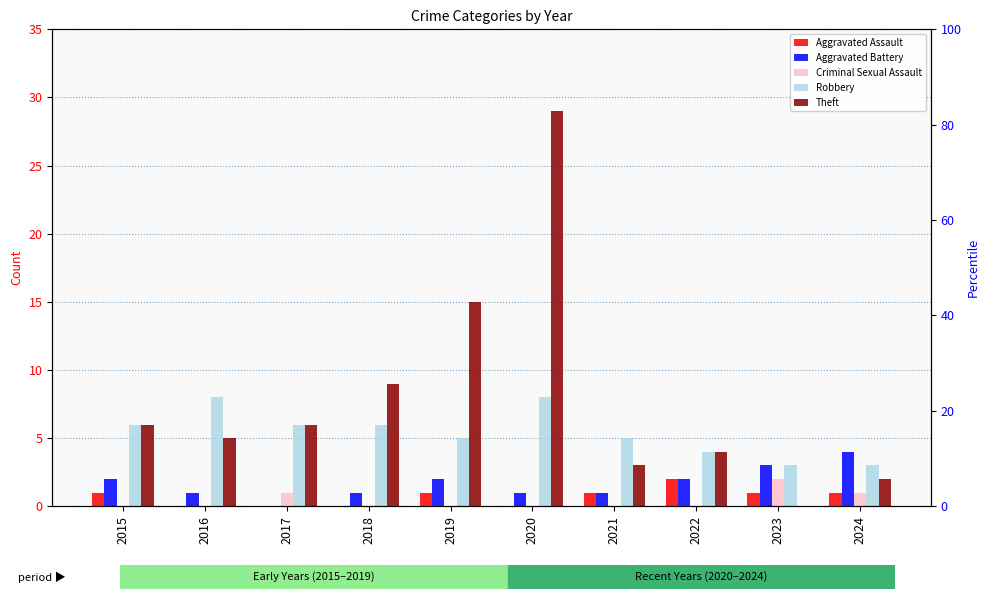

Rank the categories by Robbery value from lowest to highest.

2023, 2024, 2022, 2019, 2021, 2015, 2017, 2018, 2016, 2020